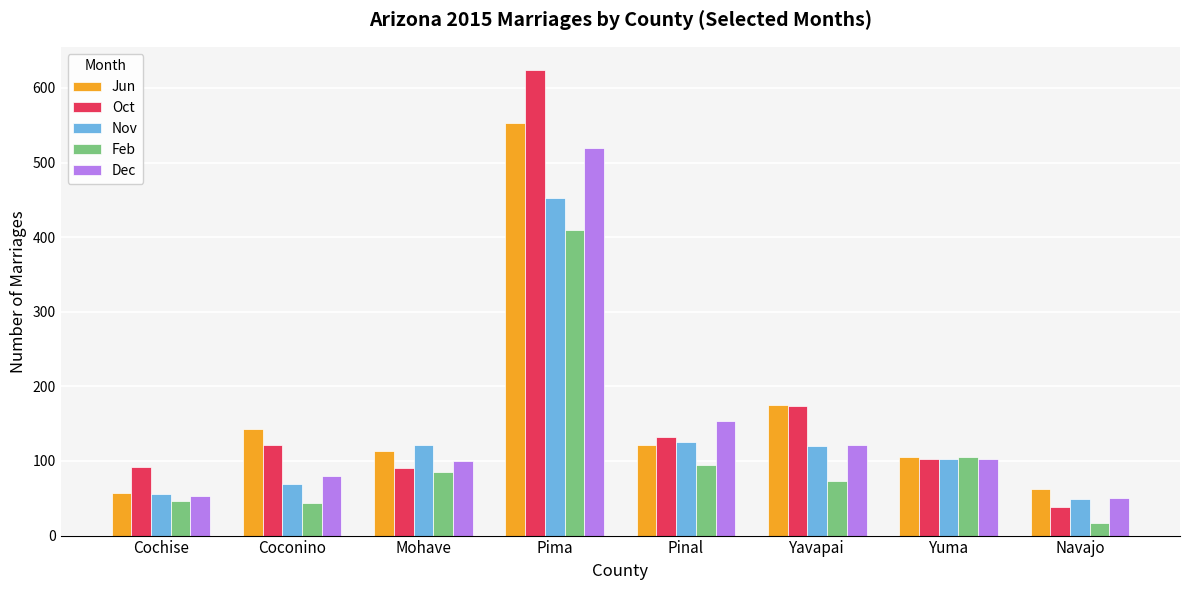

List the series in order of their peak value, lowest first.

Feb, Nov, Dec, Jun, Oct